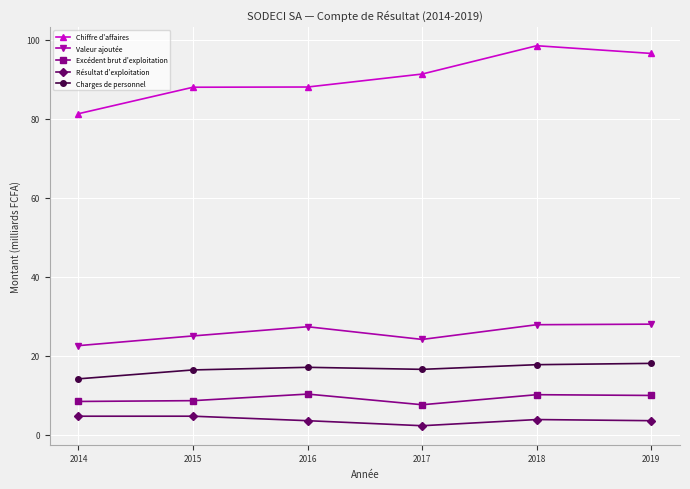

What is the spread (max minus min) of values at 2015?

83.3